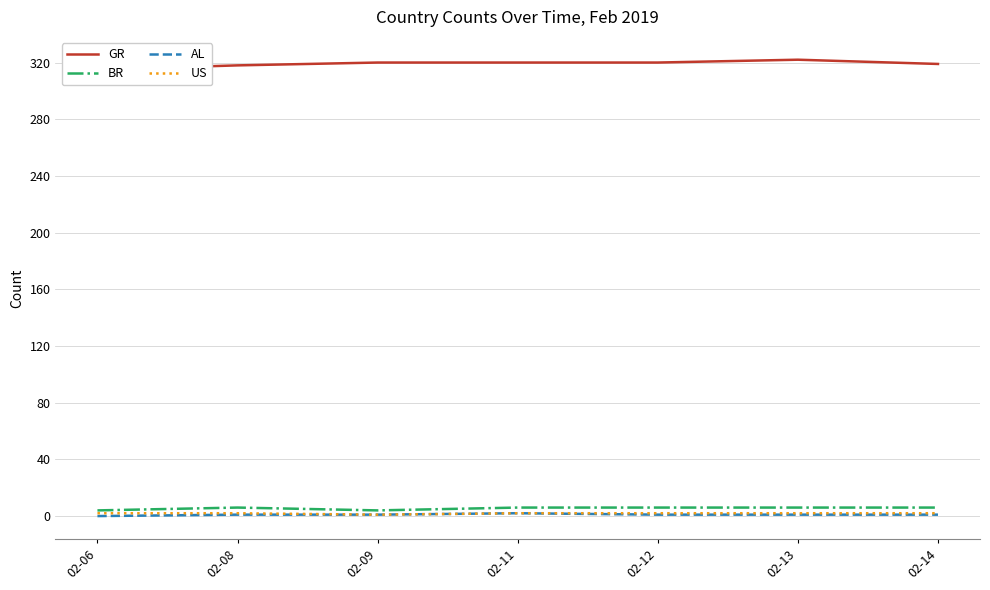

True or false: AL and BR cross at least once.

False